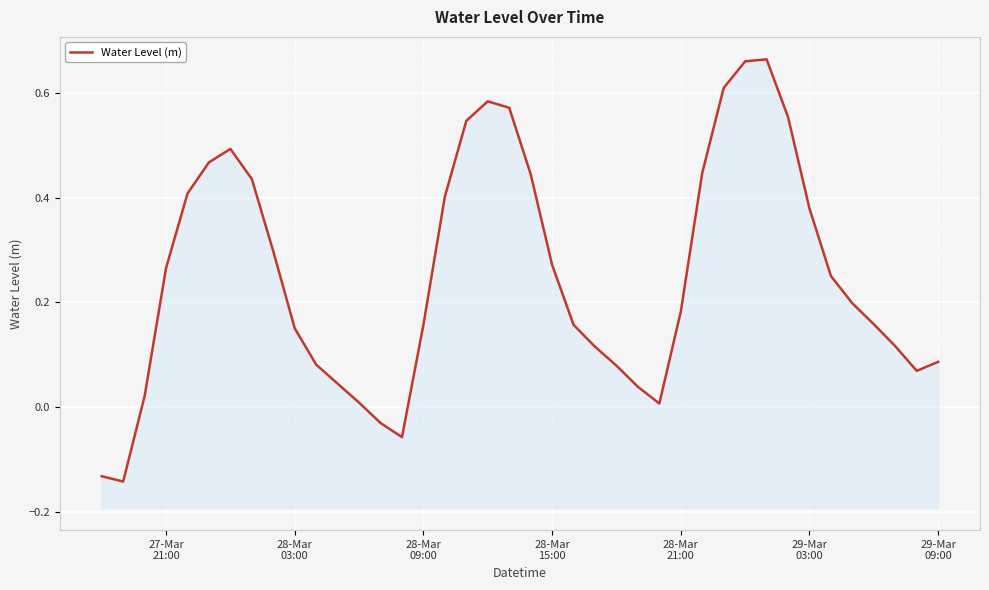

How many interior local valleys (lower than both neighbors) does the data have?

4